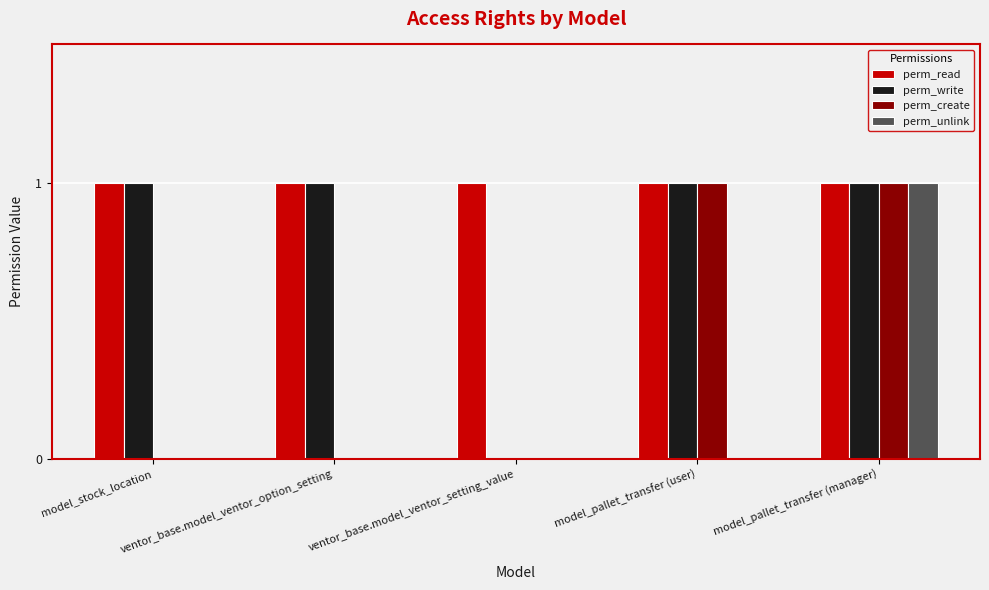

Reading left to right, what are all the values shown in this chart?

perm_read: model_stock_location=1	ventor_base.model_ventor_option_setting=1	ventor_base.model_ventor_setting_value=1	model_pallet_transfer (user)=1	model_pallet_transfer (manager)=1
perm_write: model_stock_location=1	ventor_base.model_ventor_option_setting=1	ventor_base.model_ventor_setting_value=0	model_pallet_transfer (user)=1	model_pallet_transfer (manager)=1
perm_create: model_stock_location=0	ventor_base.model_ventor_option_setting=0	ventor_base.model_ventor_setting_value=0	model_pallet_transfer (user)=1	model_pallet_transfer (manager)=1
perm_unlink: model_stock_location=0	ventor_base.model_ventor_option_setting=0	ventor_base.model_ventor_setting_value=0	model_pallet_transfer (user)=0	model_pallet_transfer (manager)=1